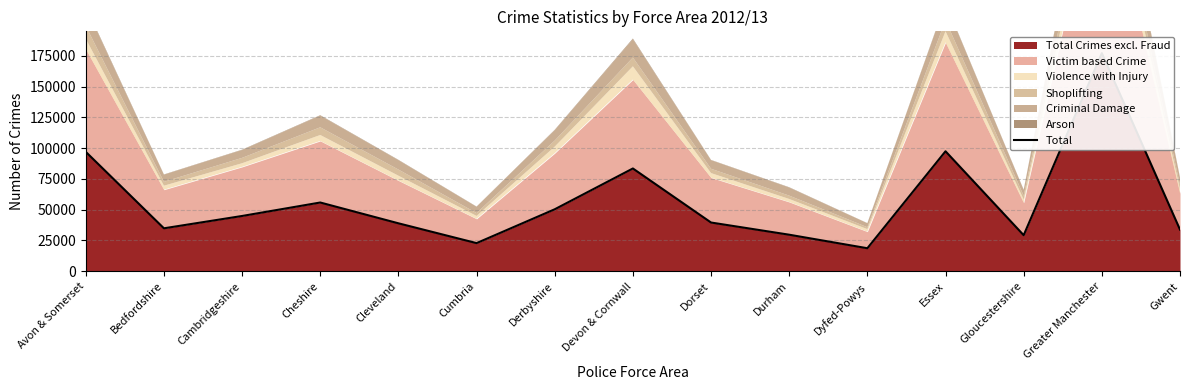

True or false: the data has more than 0 interior local peaks.

True